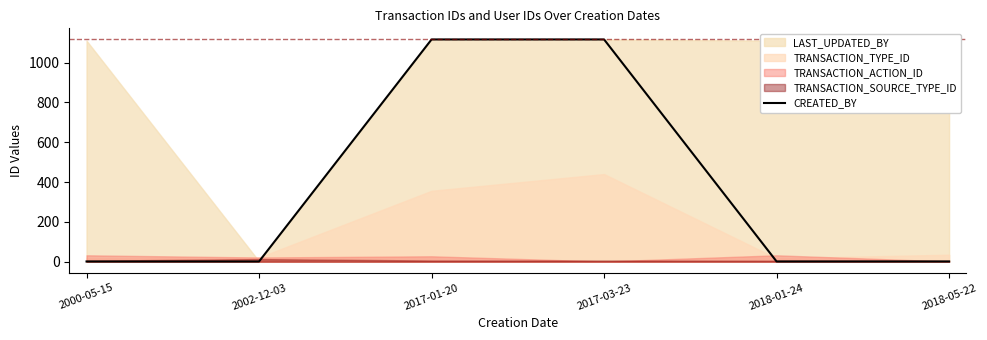

List the labels in order of value, largest first.

2017-01-20, 2017-03-23, 2000-05-15, 2002-12-03, 2018-01-24, 2018-05-22